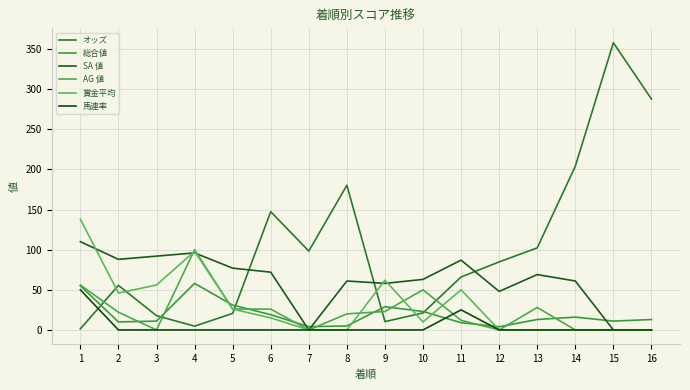

Does the chart have visible grid lines?

Yes